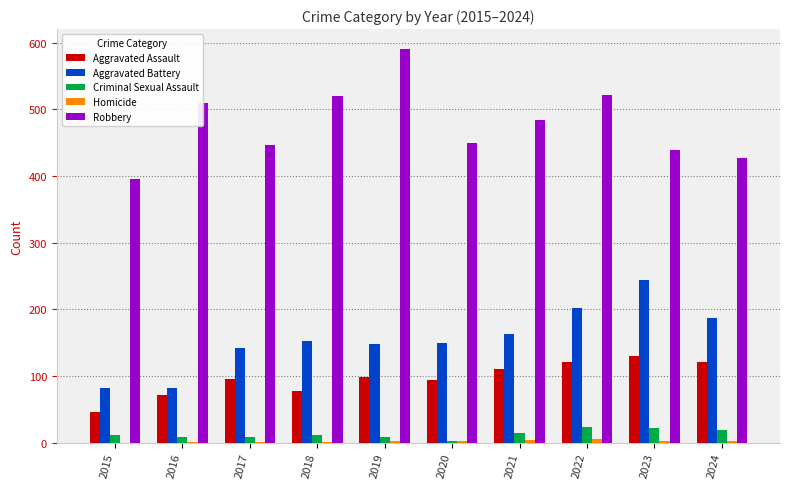

What is the total value across all series at 2021?

775